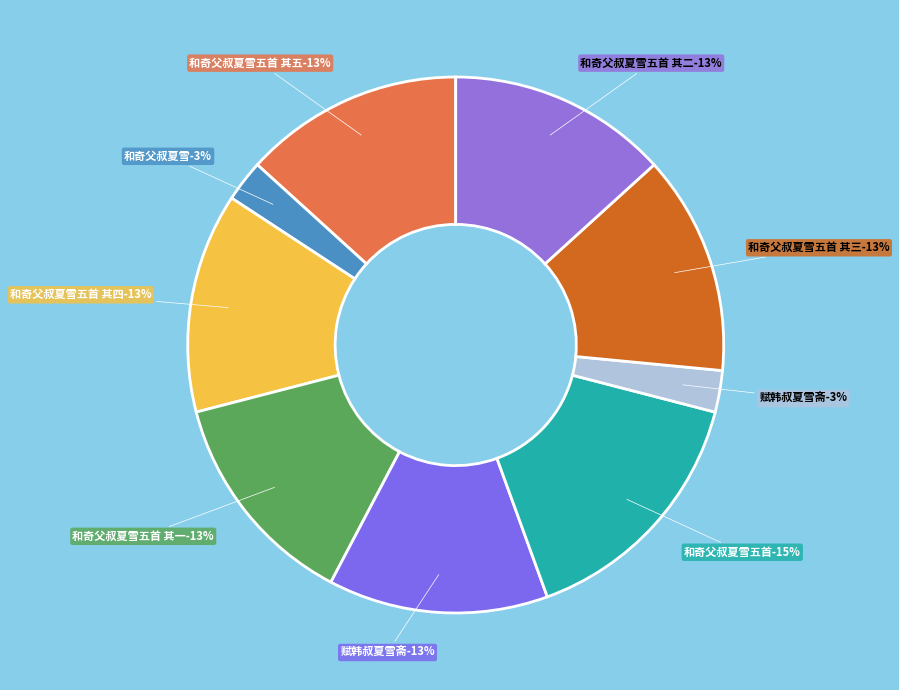

What is the largest slice in the pie chart?

和奇父叔夏雪五首